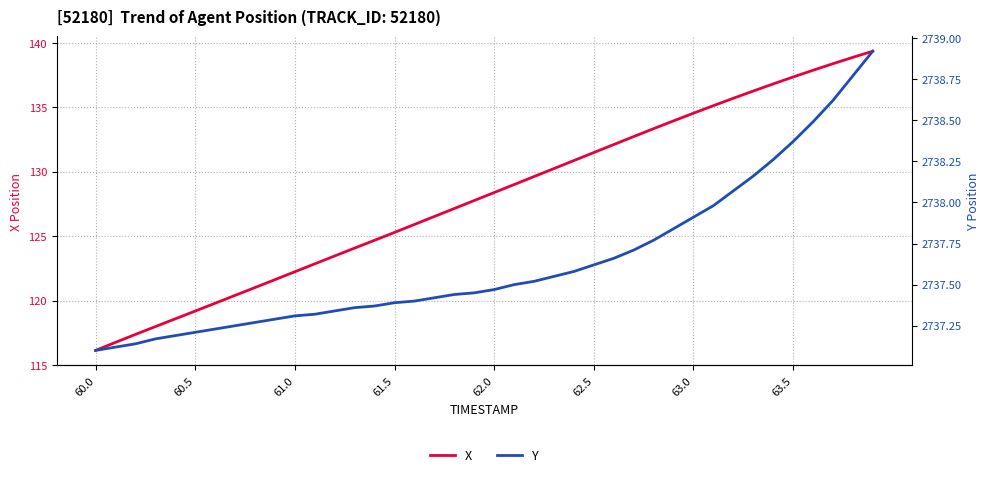

How many lines are shown in the chart?

2